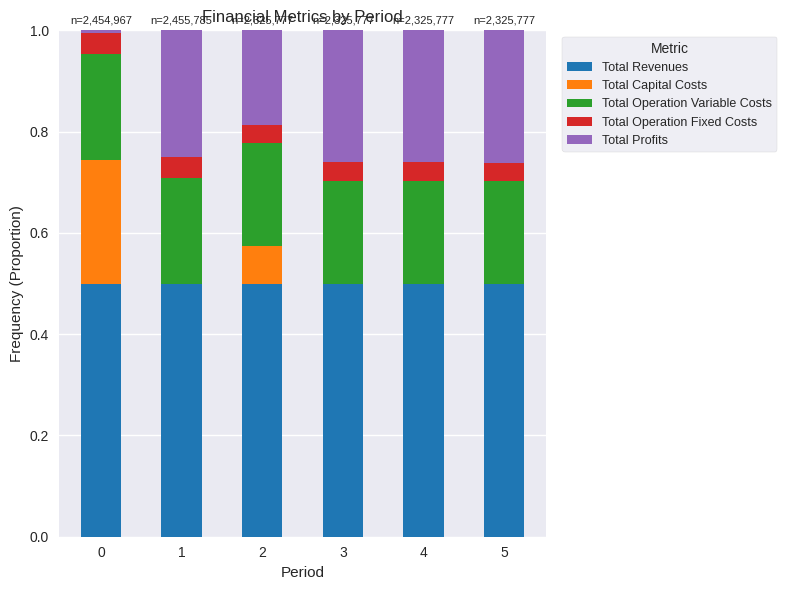

True or false: Total Revenues has a value of 0.5 at 5.

True